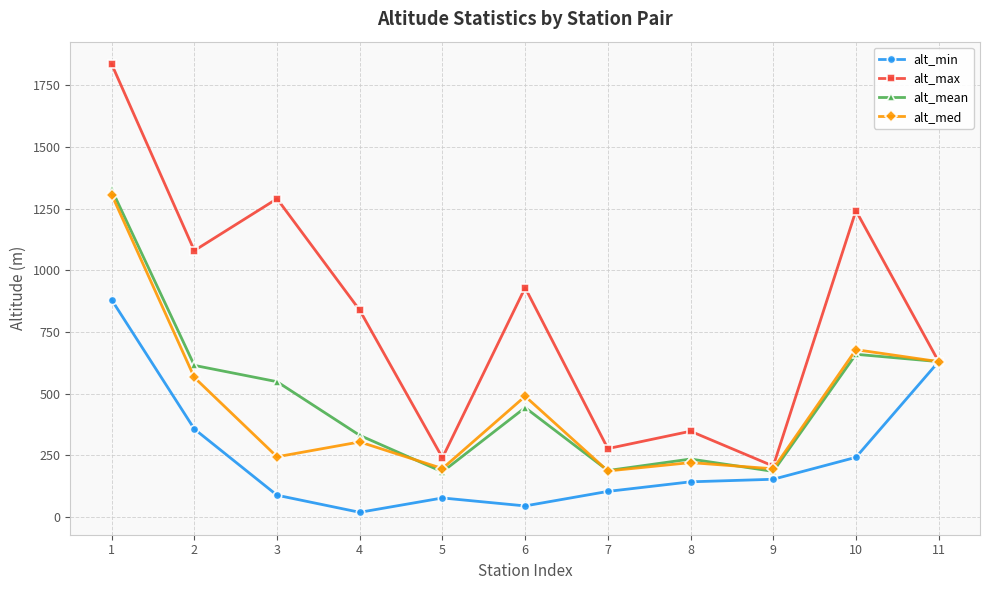

At which category does alt_med reach its first local valley?

3